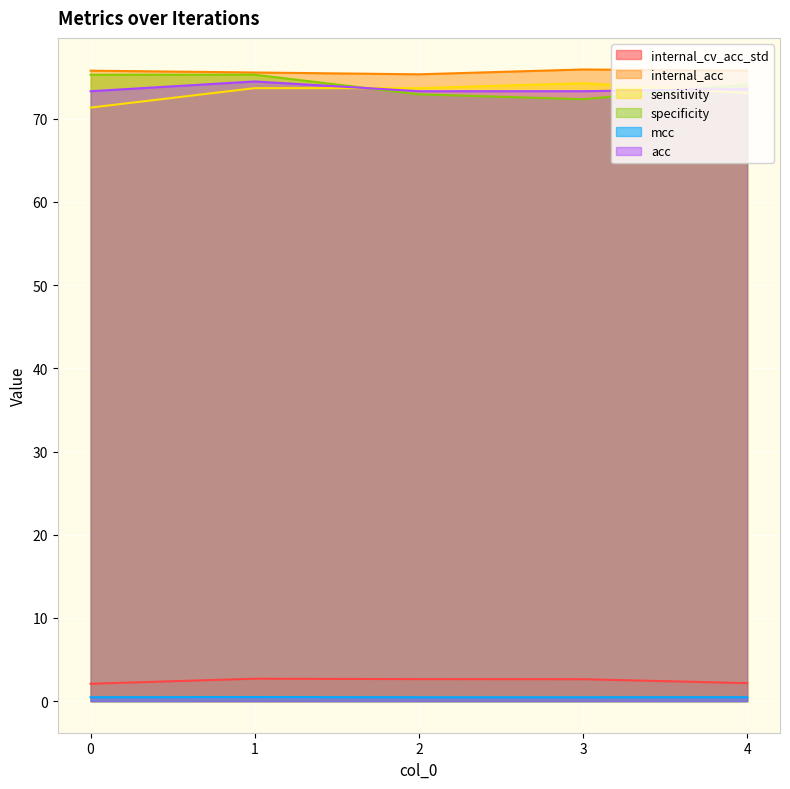

What is the lowest value of the sensitivity series?

71.3